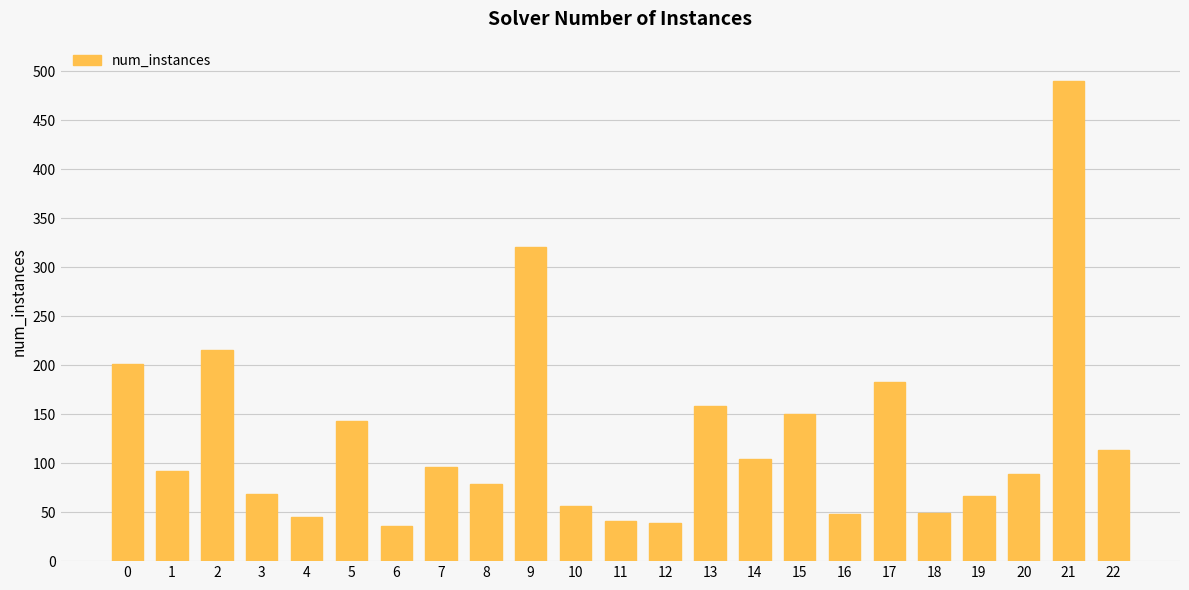

At which label is the value closest to 263?

2